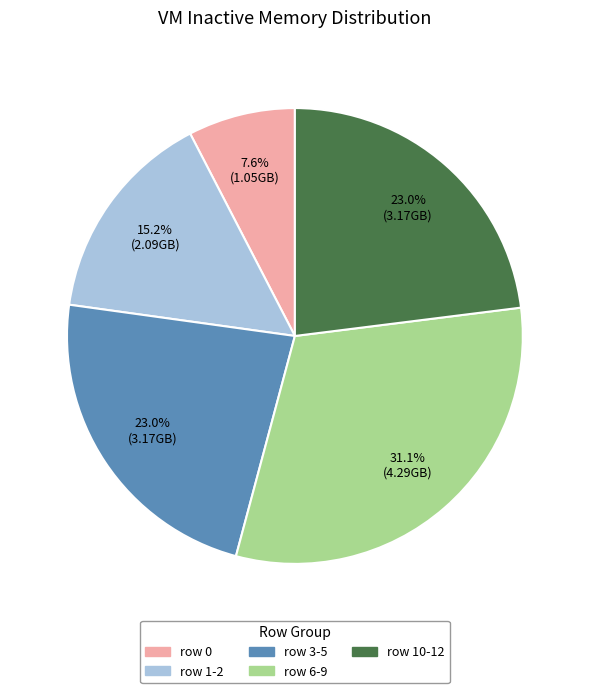

Is there a majority slice in this chart?

No